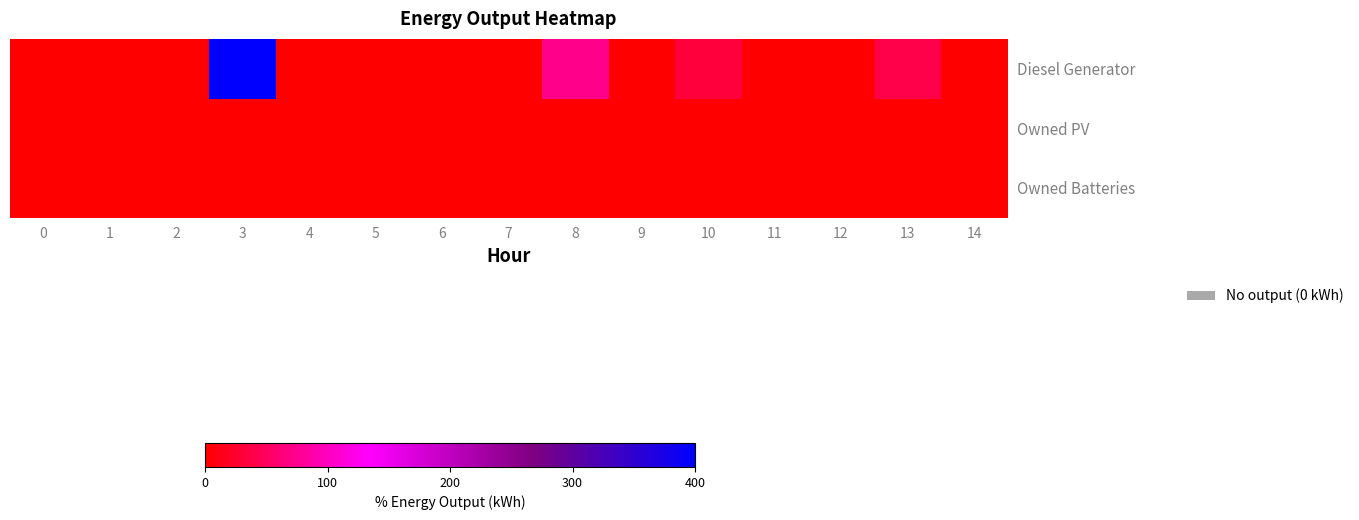

Reading left to right, transcribe all the data shown in this chart.

Diesel Generator: 0=0	1=0	2=0	3=400	4=0	5=0	6=0	7=0	8=72	9=0	10=32	11=0	12=0	13=40	14=0
Owned PV: 0=0	1=0	2=0	3=0	4=0	5=0	6=0	7=0	8=0	9=0	10=0	11=0	12=0	13=0	14=0
Owned Batteries: 0=0	1=0	2=0	3=0	4=0	5=0	6=0	7=0	8=0	9=0	10=0	11=0	12=0	13=0	14=0